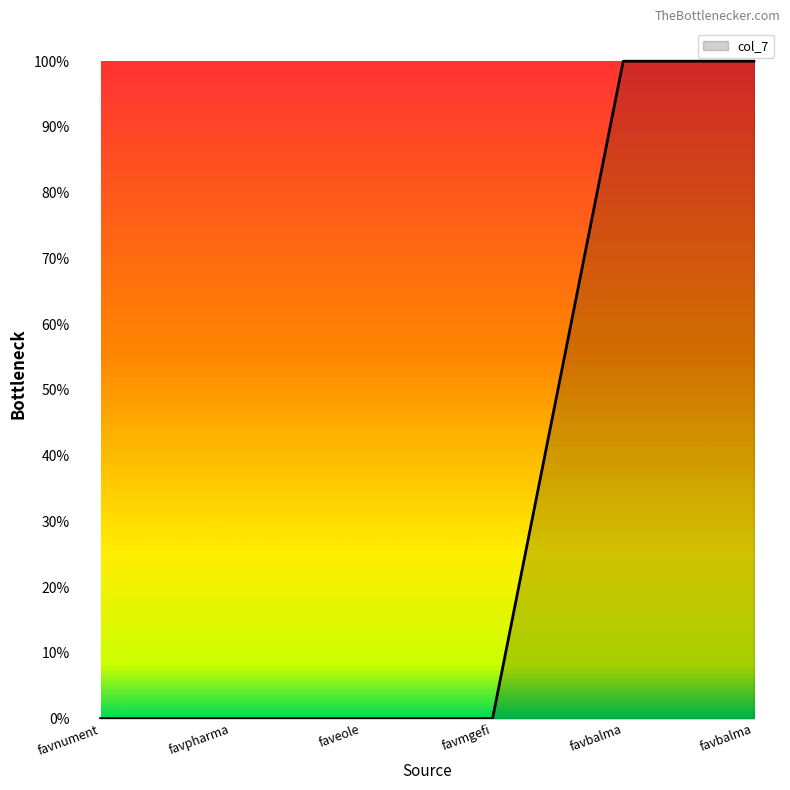

Rank the categories by value from lowest to highest.

favnument, favpharma, faveole, favmgefi, favbalma, favbalma